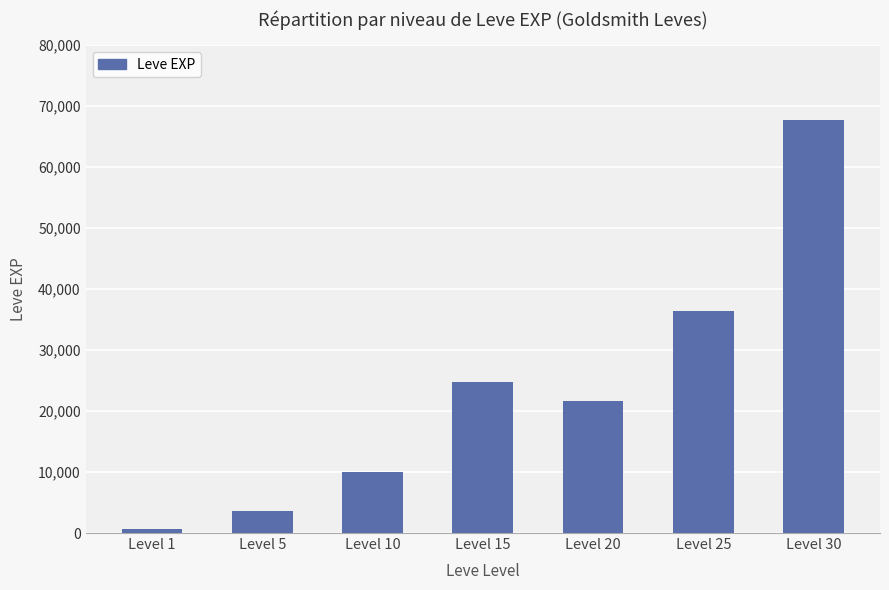

Rank the categories by value from lowest to highest.

Level 1, Level 5, Level 10, Level 20, Level 15, Level 25, Level 30